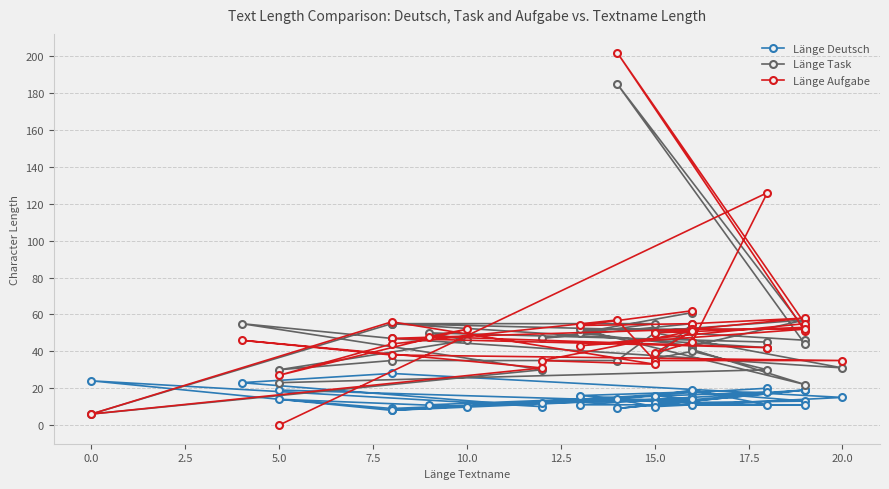

How many intersections are there between Länge Aufgabe and Länge Deutsch?

3